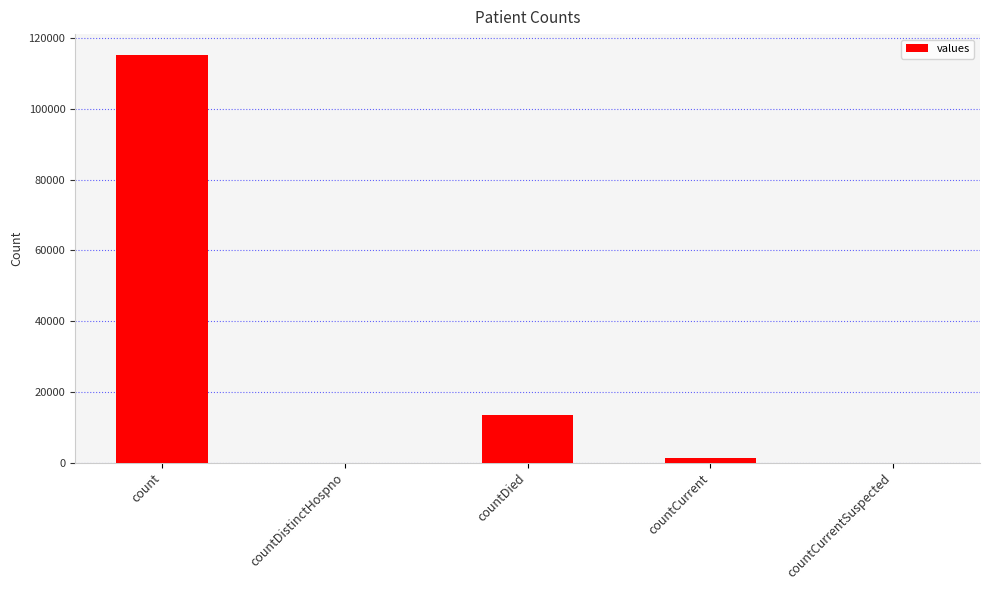

At which label is the value closest to 57689?

countDied